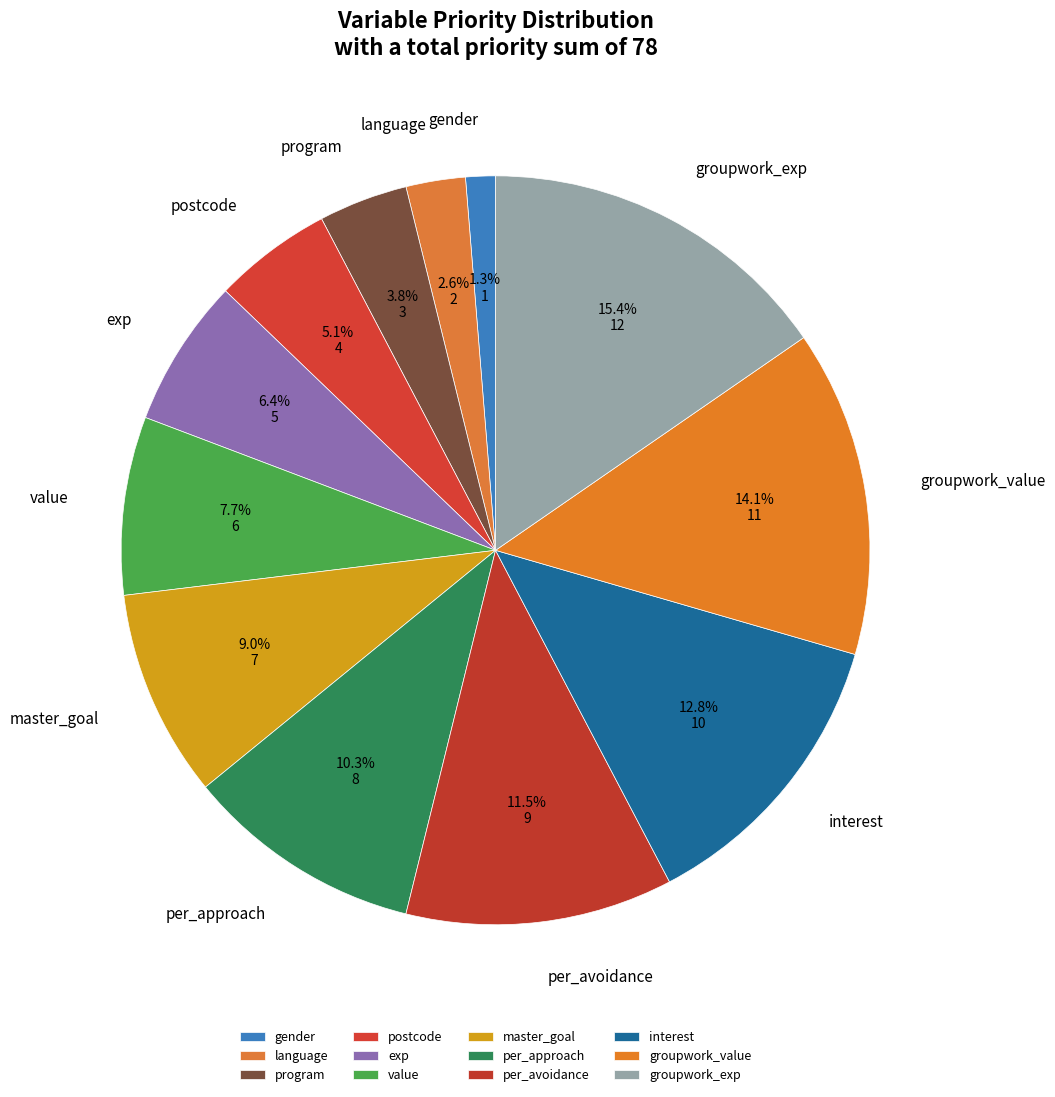

What percentage is NOT represented by language?

97.4%